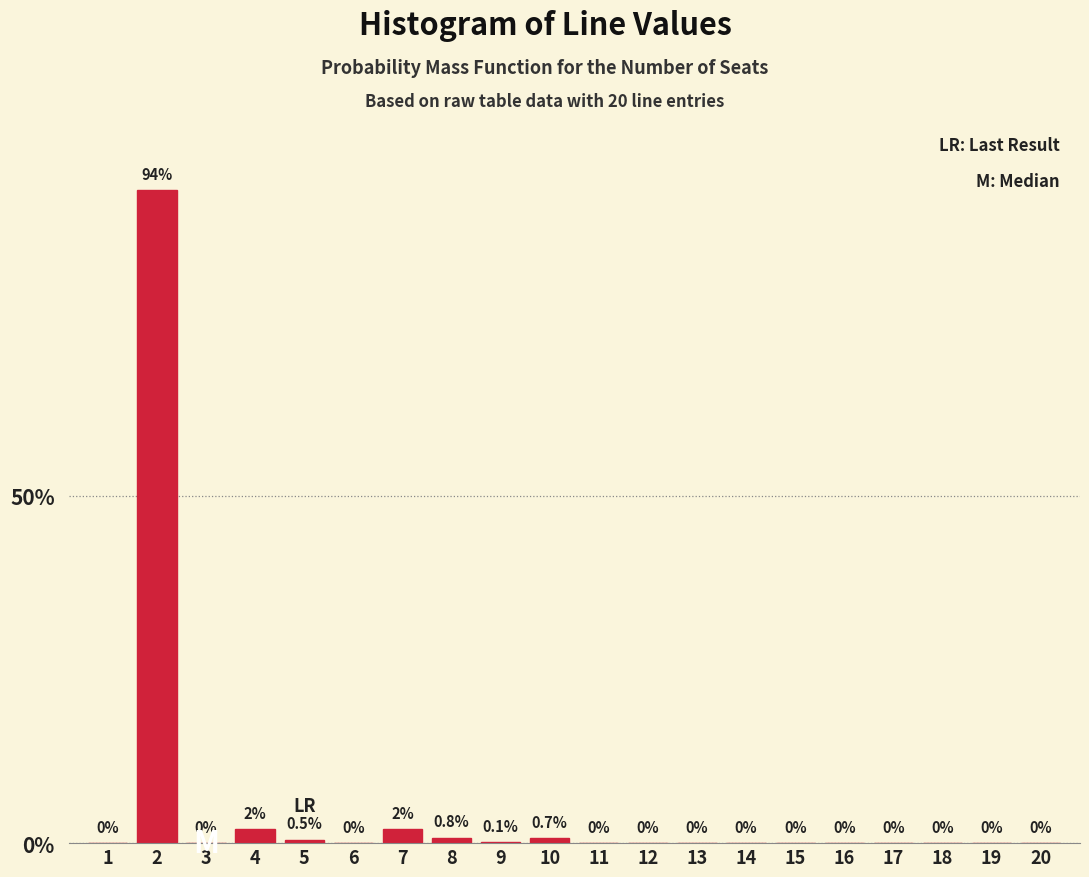

Reading right to left, list all the values displayed in this chart.

20=0.0	19=0.0	18=0.0	17=0.0	16=0.0	15=0.0	14=0.0	13=0.0	12=0.0	11=0.0	10=0.7	9=0.1	8=0.8	7=2.0	6=0.0	5=0.5	4=2.0	3=0.0	2=94.0	1=0.0